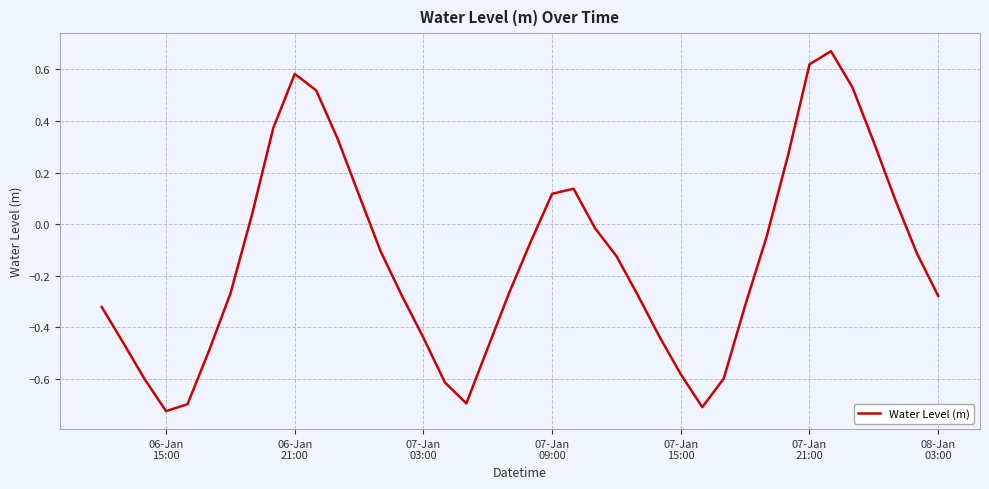

Does the chart display data point markers on the line(s)?

No